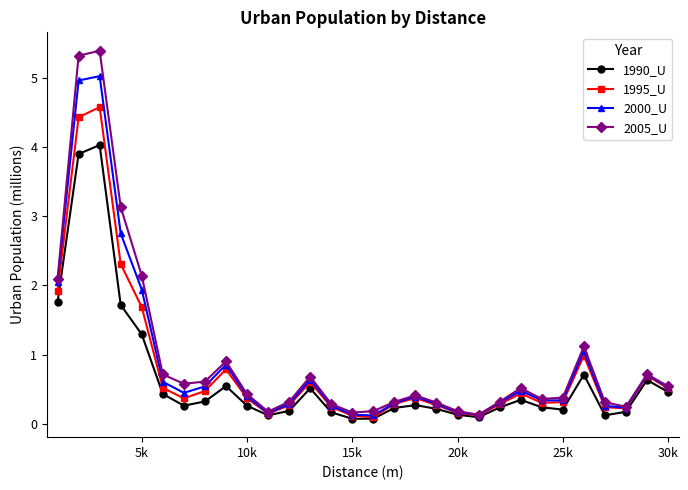

What is the difference between the second highest and second lowest values in the 2000_U series?

4.8